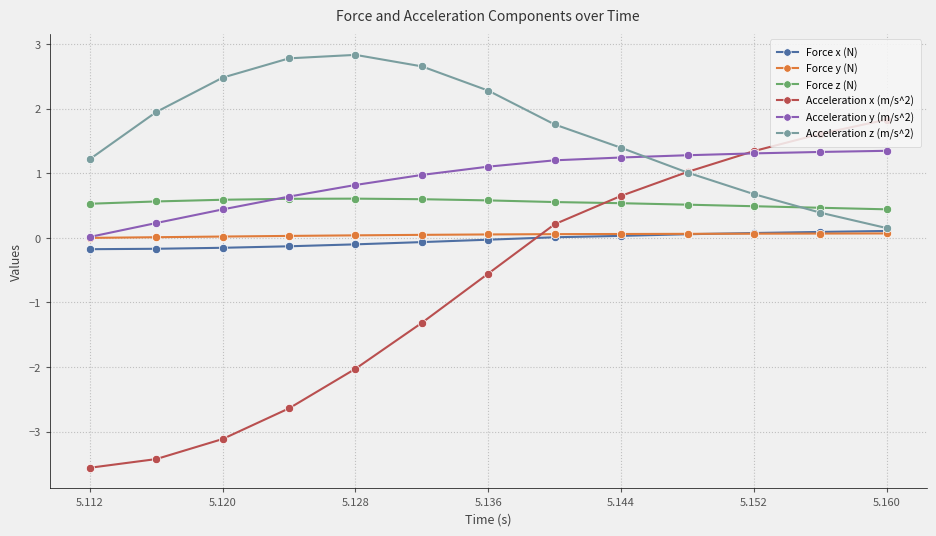

True or false: Acceleration x (m/s^2) has more than 2 points higher than both neighbors.

False